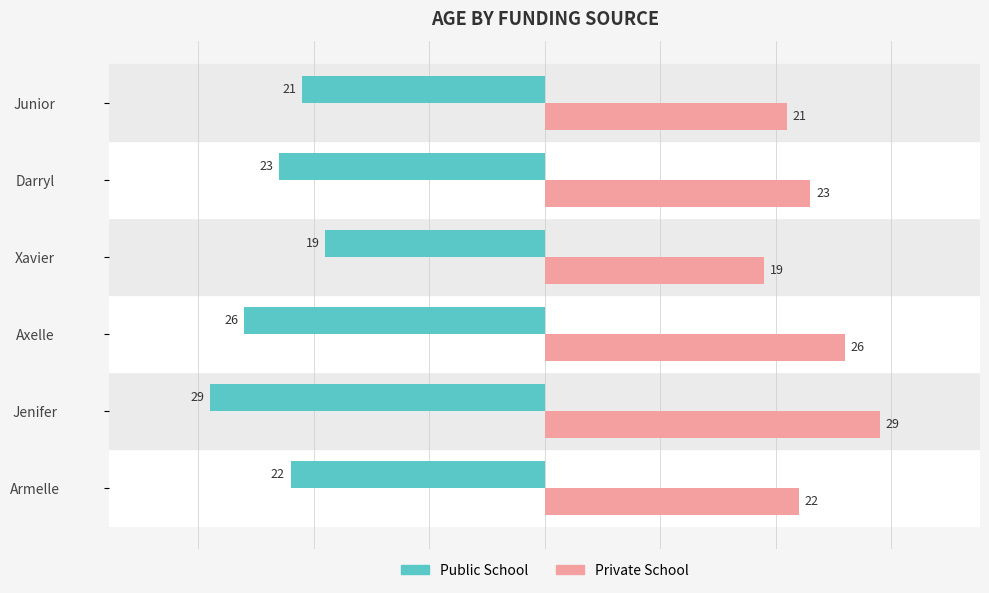

What is the sum of the Public School values at Axelle and Xavier?

-45